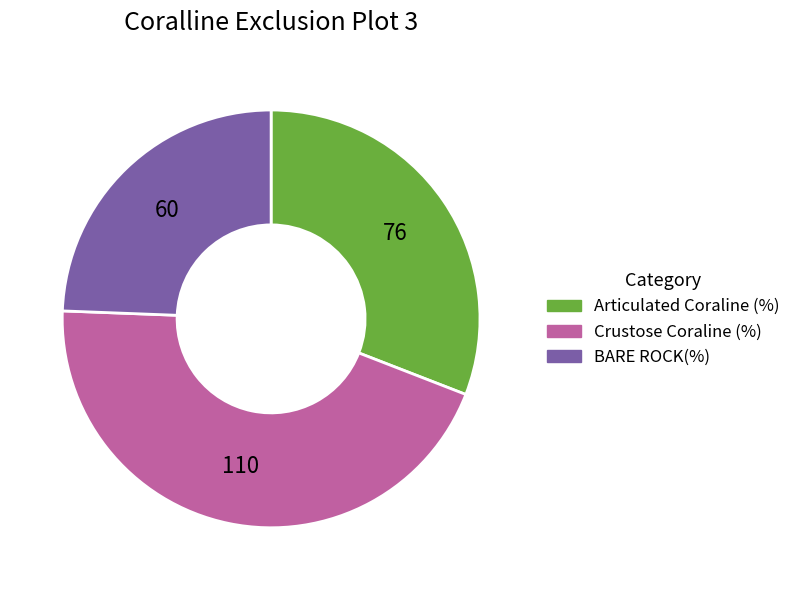

Rank the categories by value from lowest to highest.

BARE ROCK(%), Articulated Coraline (%), Crustose Coraline (%)